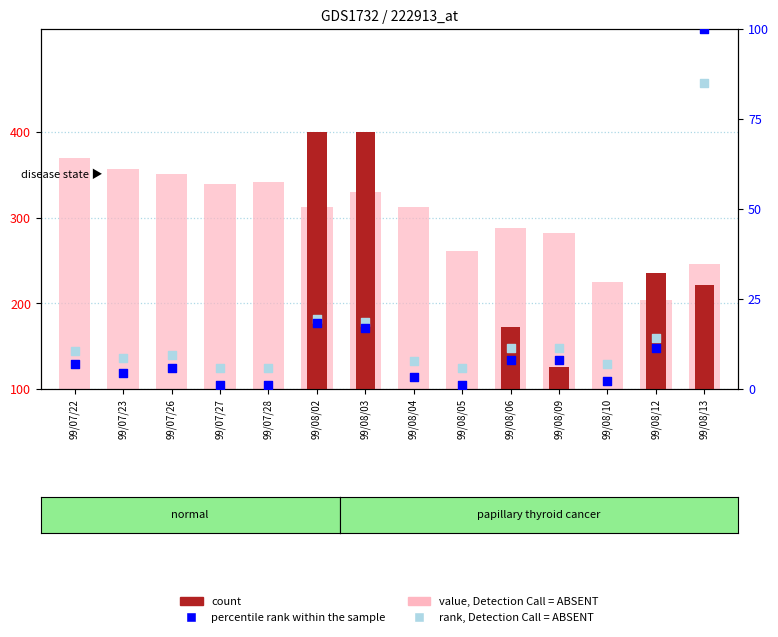

Which series has the largest total across all categories?

value, Detection Call = ABSENT